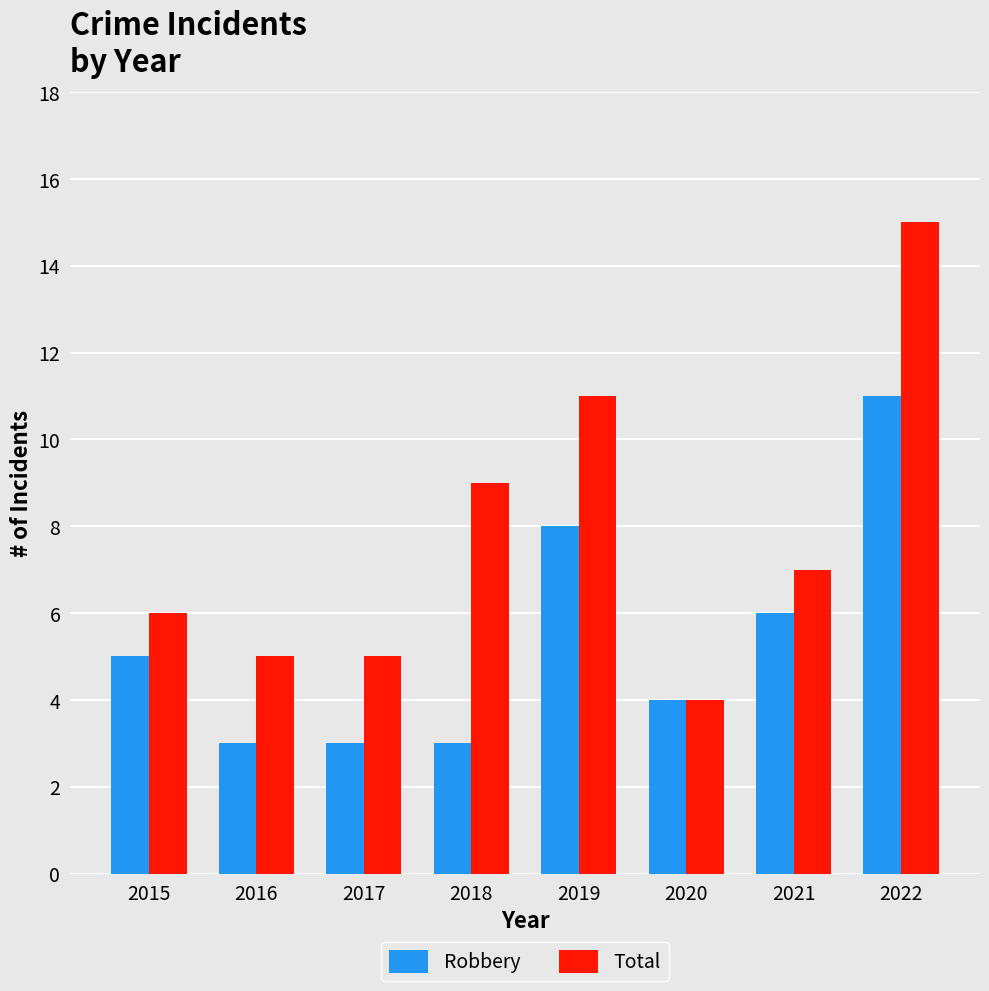

At how many categories does at least one series exceed 3?

8